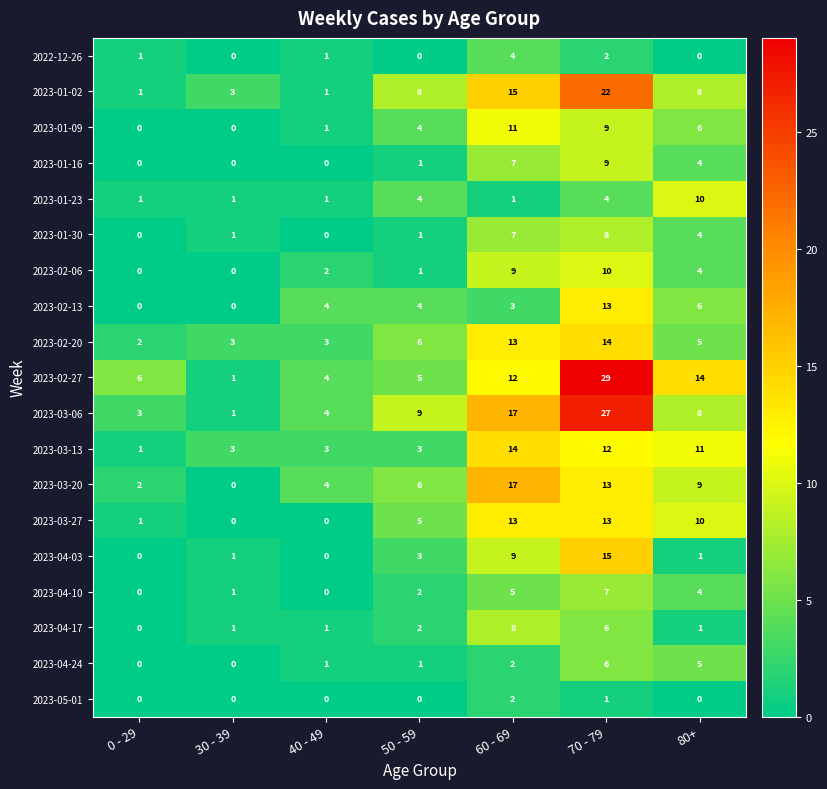

What is the total value across all series at 0 - 29?

18